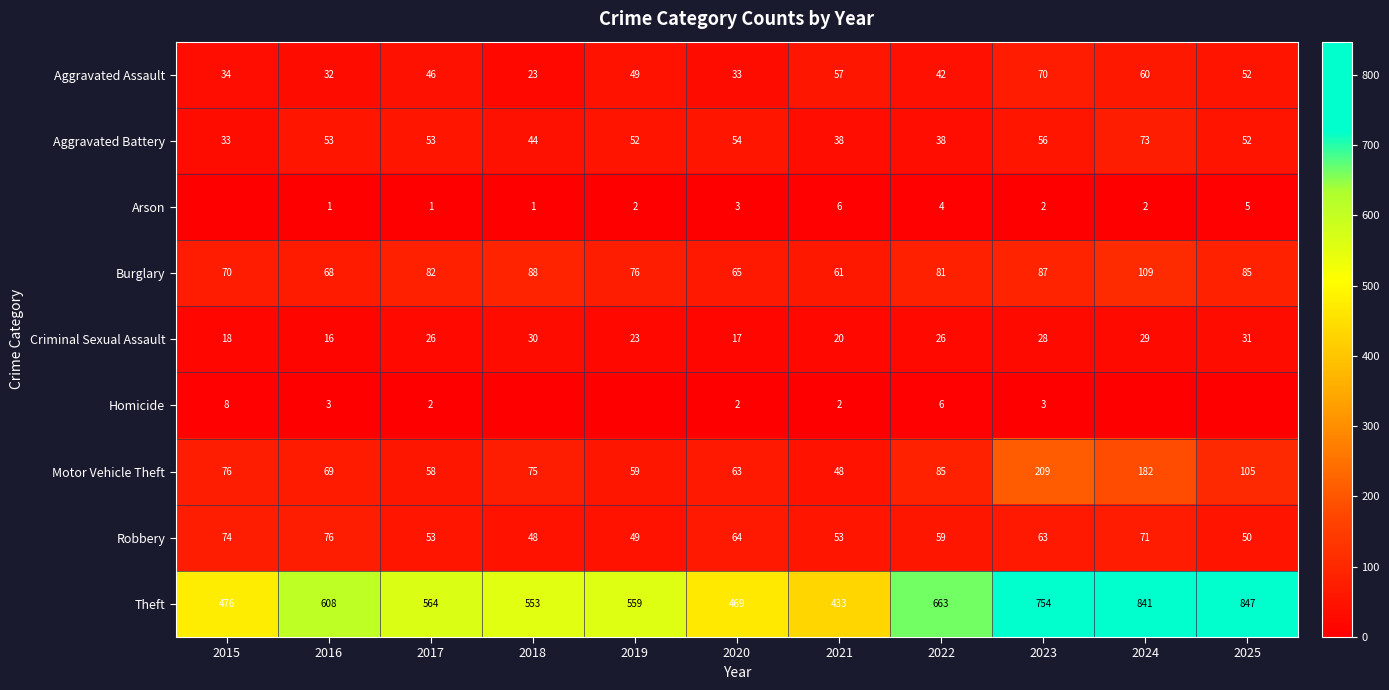

Which label corresponds to the largest value in the chart?

2025